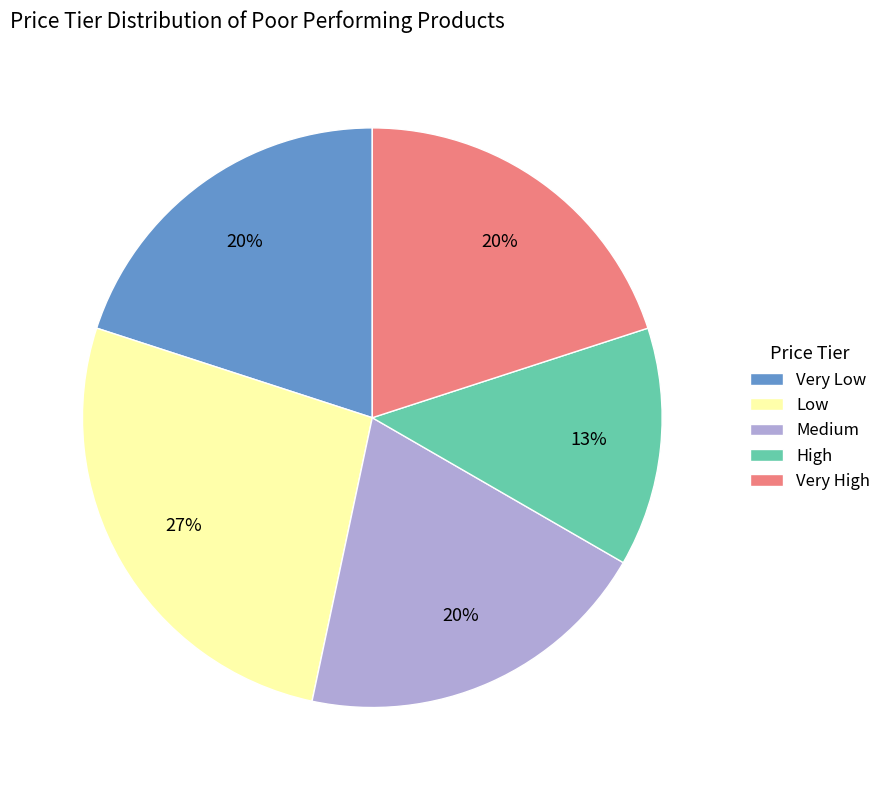

Count the number of slices in the pie.

5